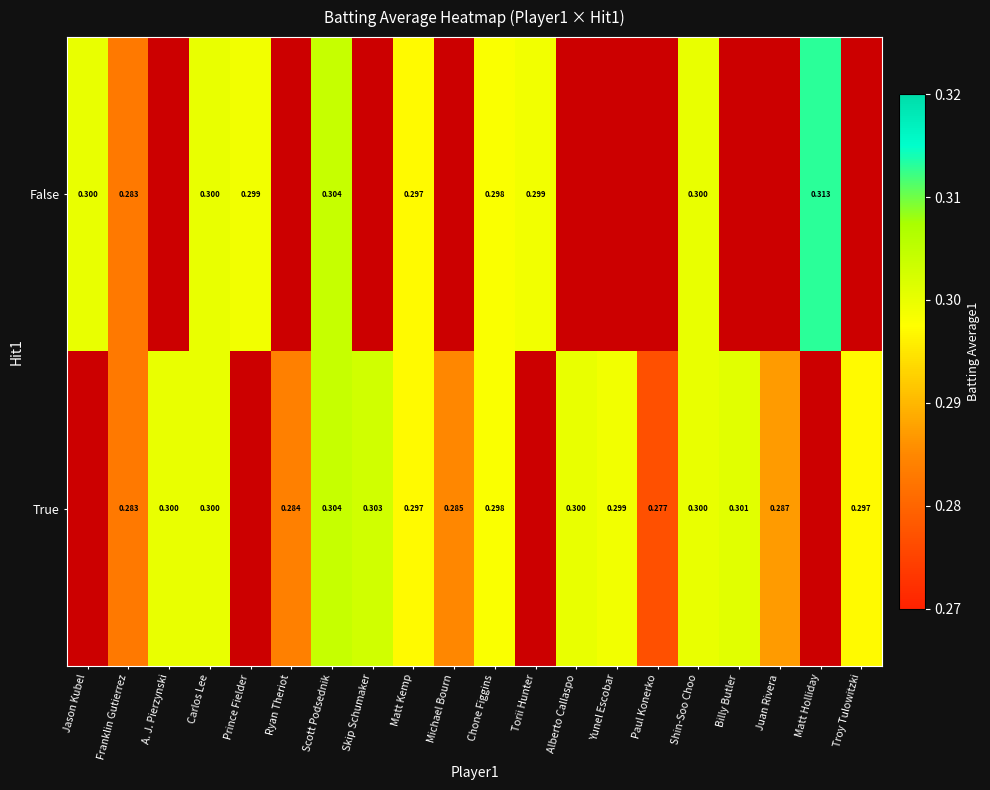

Which label corresponds to the smallest value in the chart?

Paul Konerko